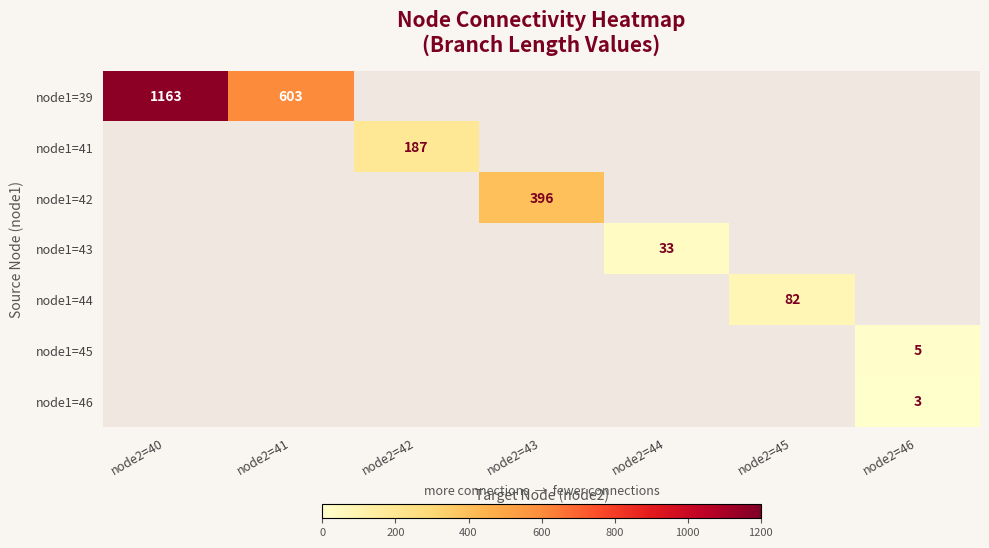

Is it true that node1=39 equals 603 at node2=41?

True